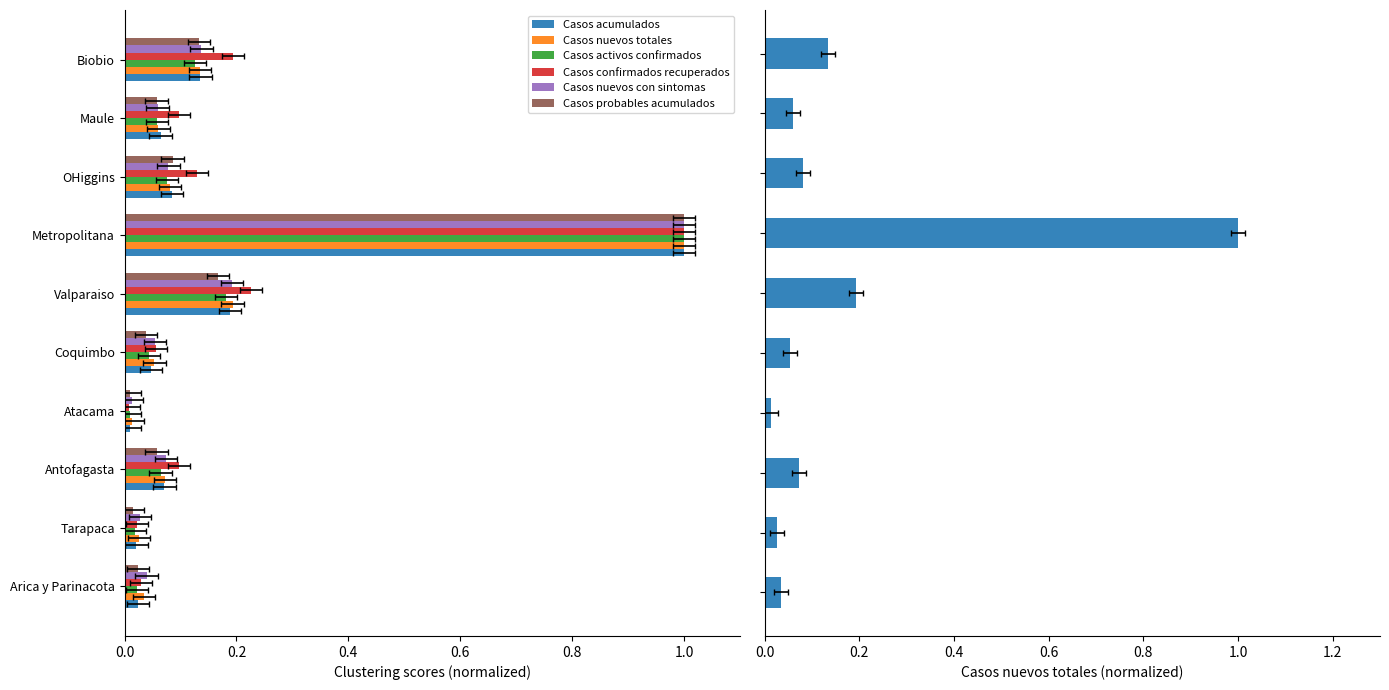

At how many categories does at least one series exceed 0?

10